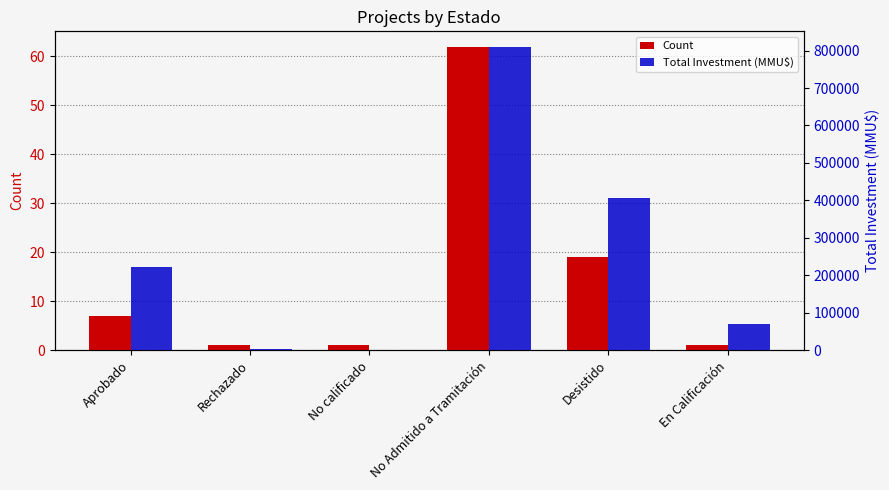

How many bars are there in total?

12